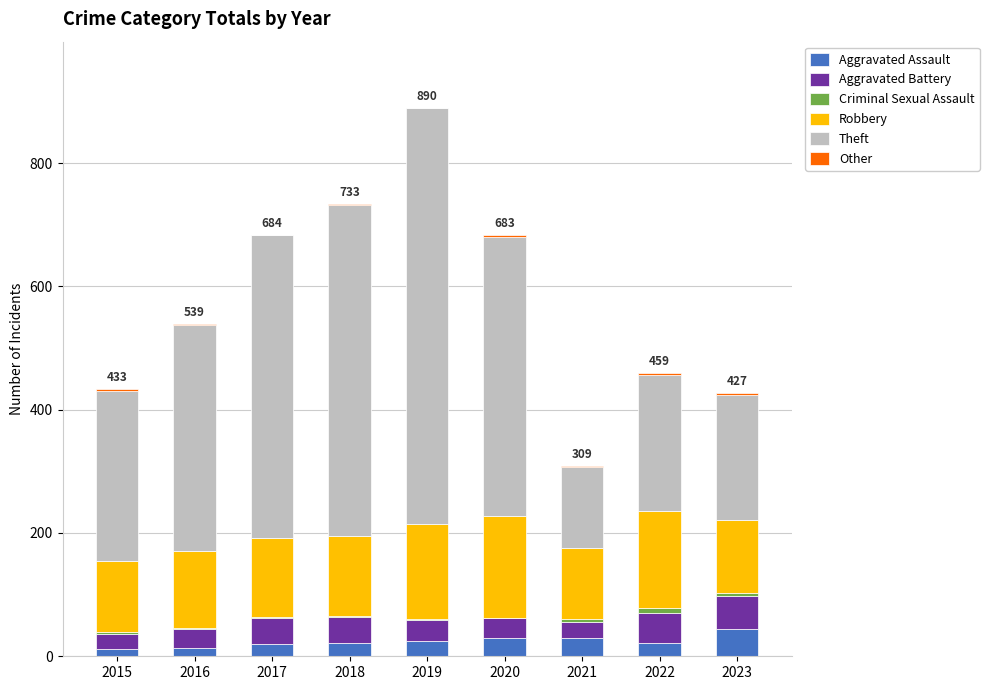

The Aggravated Assault series shows 29 at 2021. True or false?

True